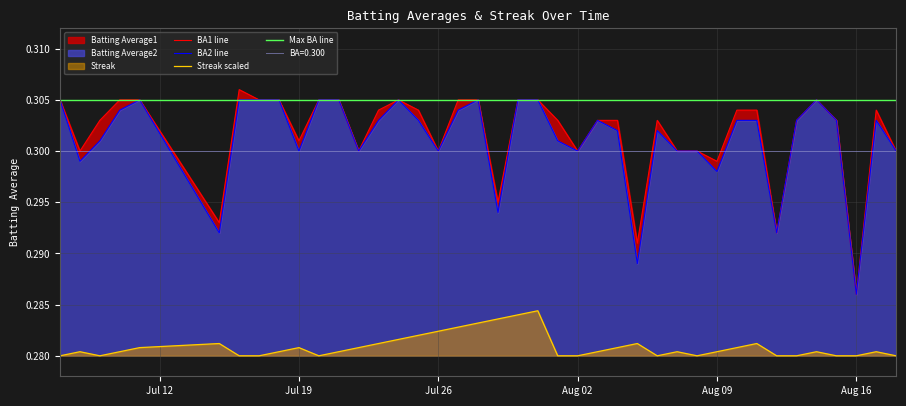

How many lines are shown in the chart?

3